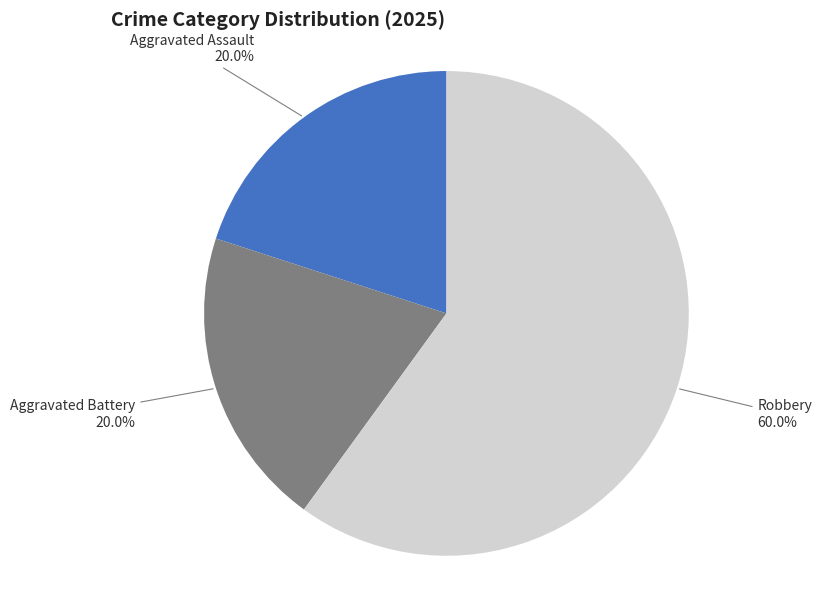

Does any single category account for the majority?

Yes